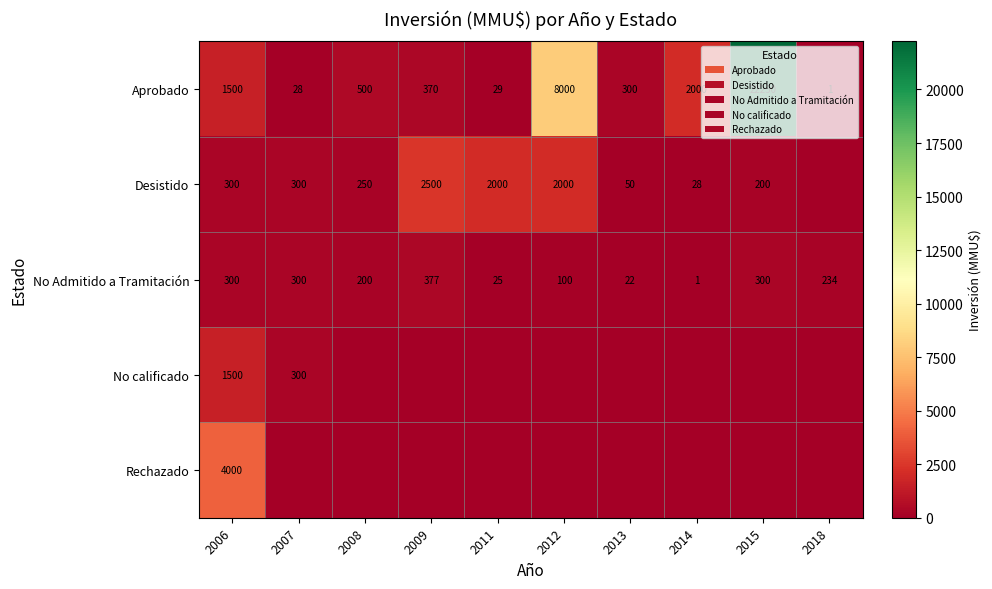

At which category is the sum across all series the highest?

2015